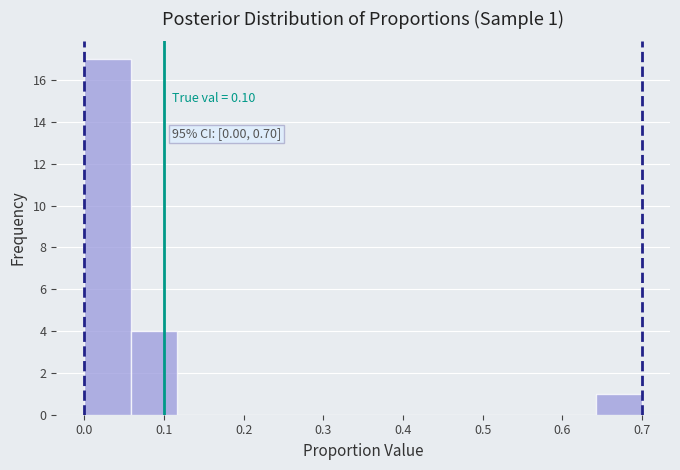

Over which range of the x-axis is the bar tallest?

0.00 to 0.06